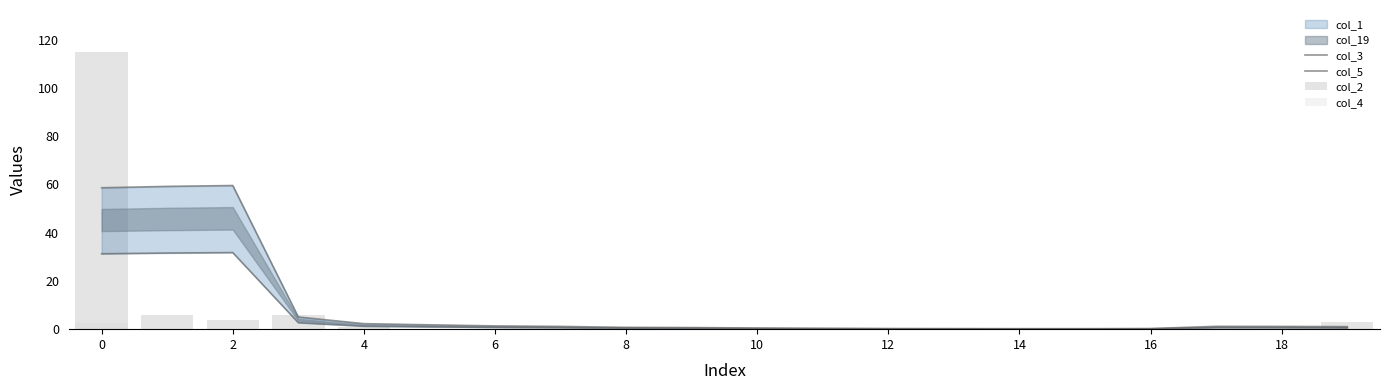

What is the sum of the col_5 values at 0 and 10?

32.2